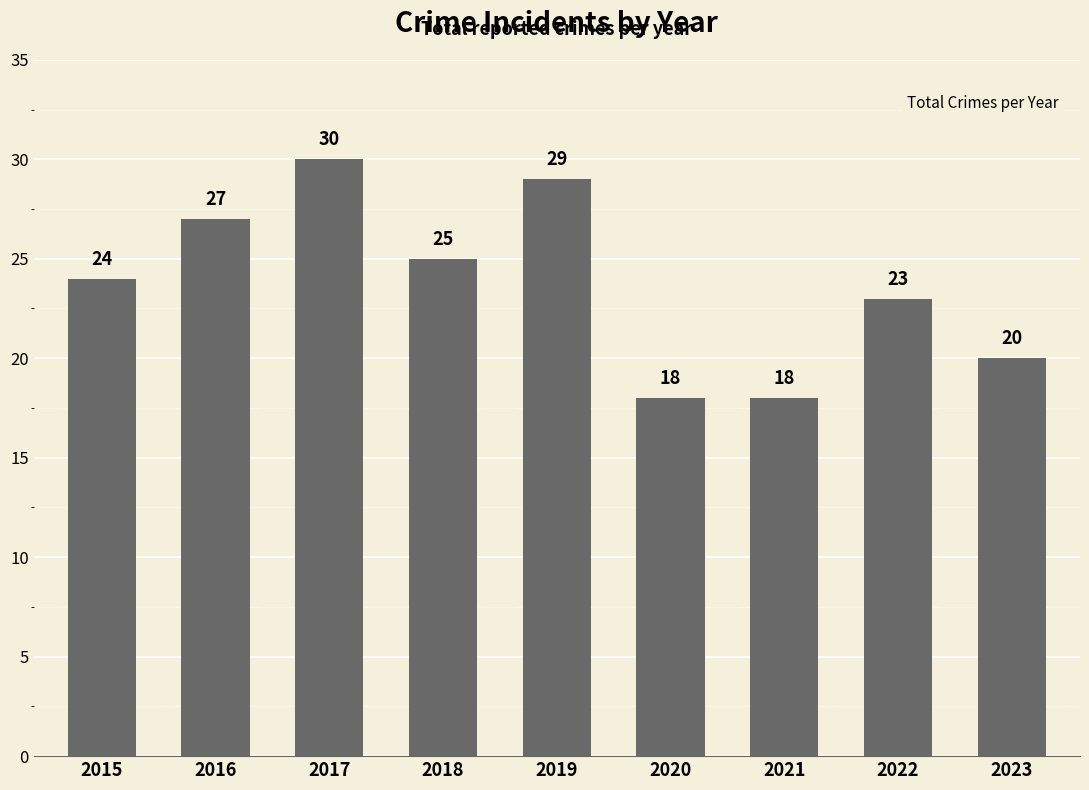

Count the values in the range 20 to 27.

5